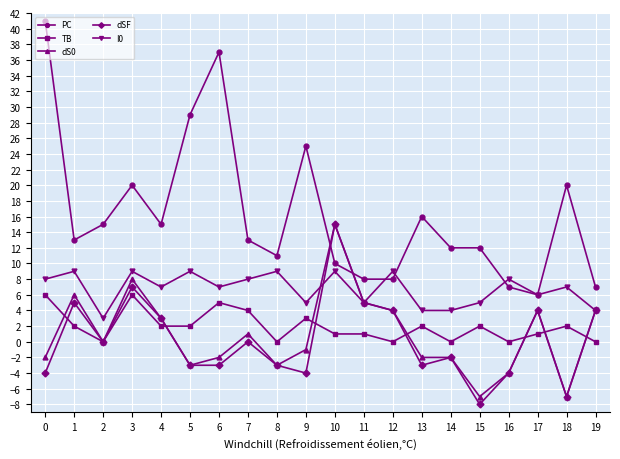

What is the minimum value shown in the chart?

-8